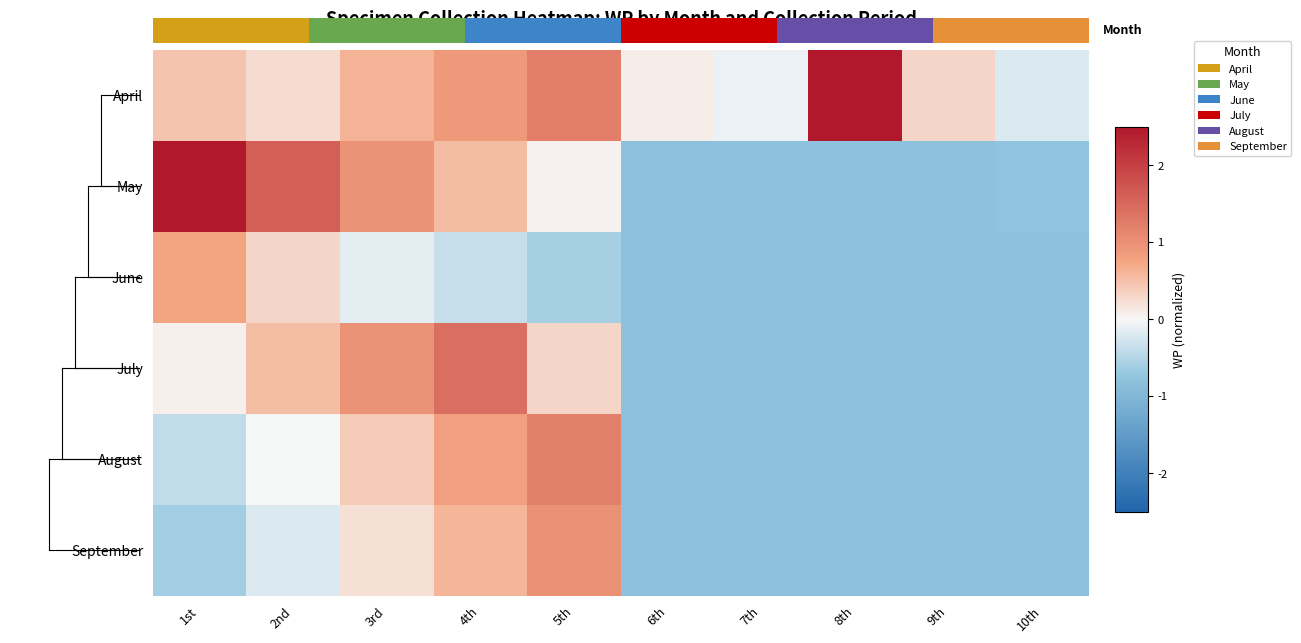

What is the difference between the April values at 7th and 3rd?

0.7